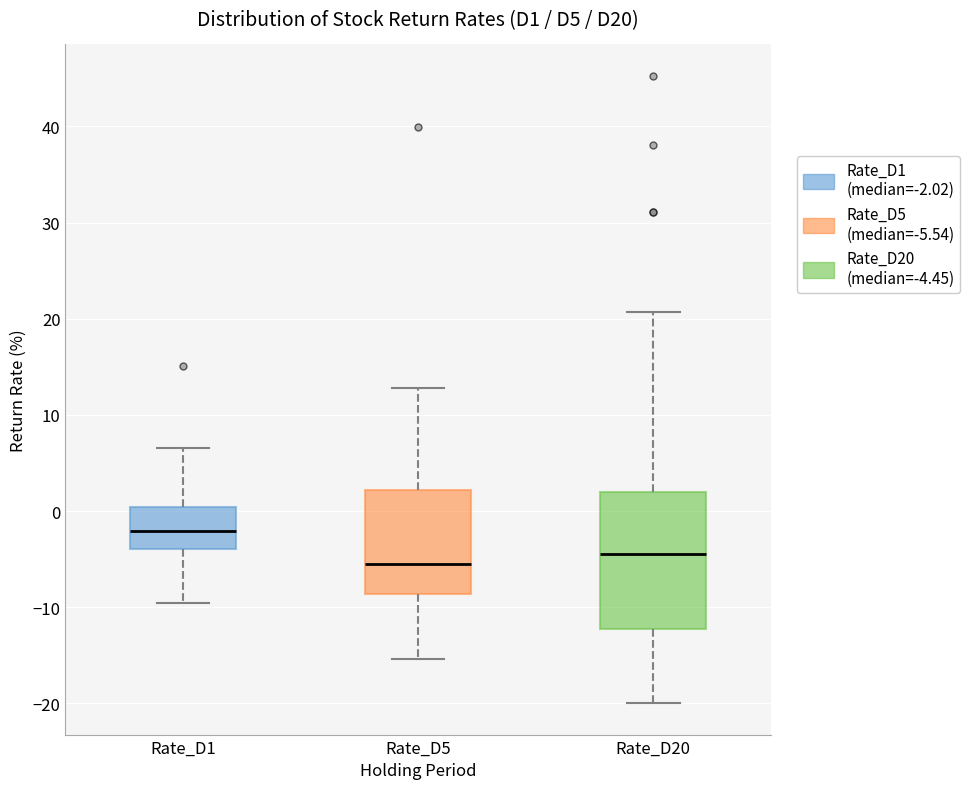

Where does the lower whisker of the box for Rate_D1 end on the y-axis? The values are not printed on the chart, so give them approximately, as read against the axis.

-10